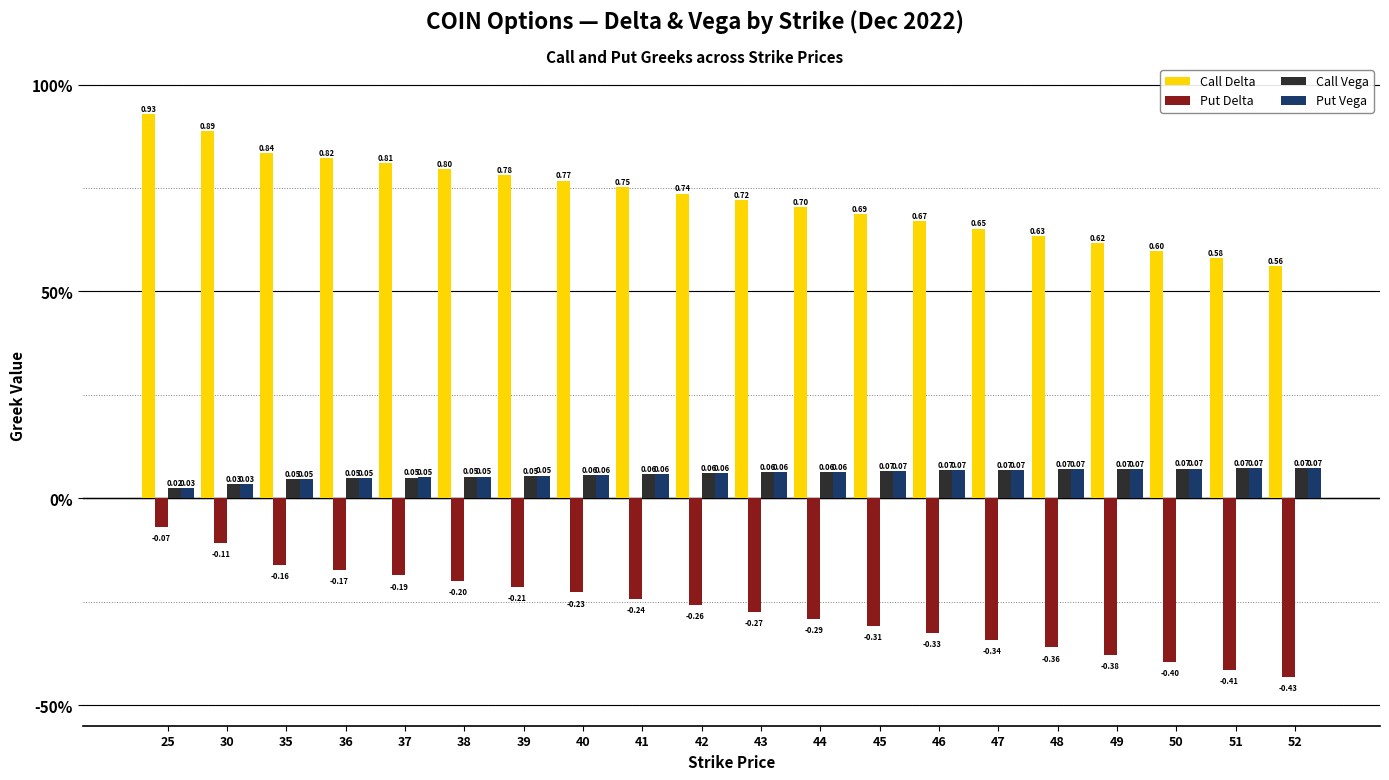

Which has a higher value, 52 or 38?

38